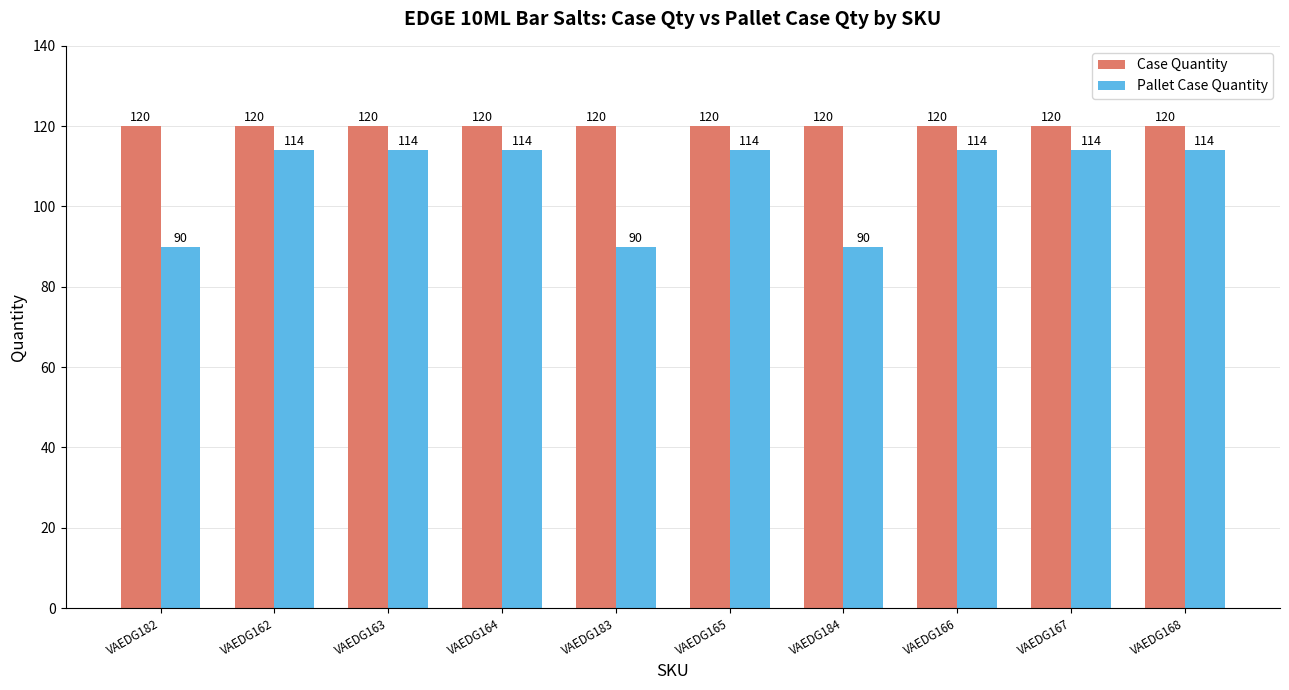

Which series has the largest range (max minus min)?

Pallet Case Quantity